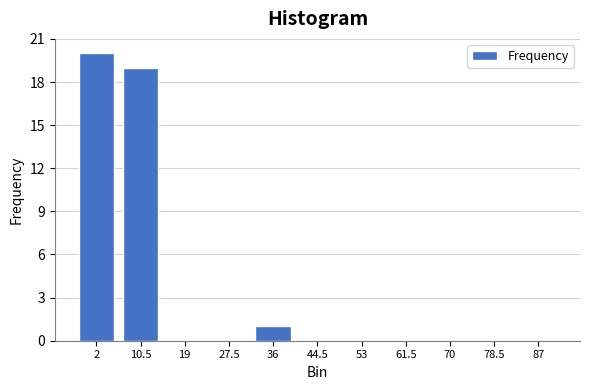

Reading left to right, list all the values displayed in this chart.

2=20	10.5=19	19=0	27.5=0	36=1	44.5=0	53=0	61.5=0	70=0	78.5=0	87=0